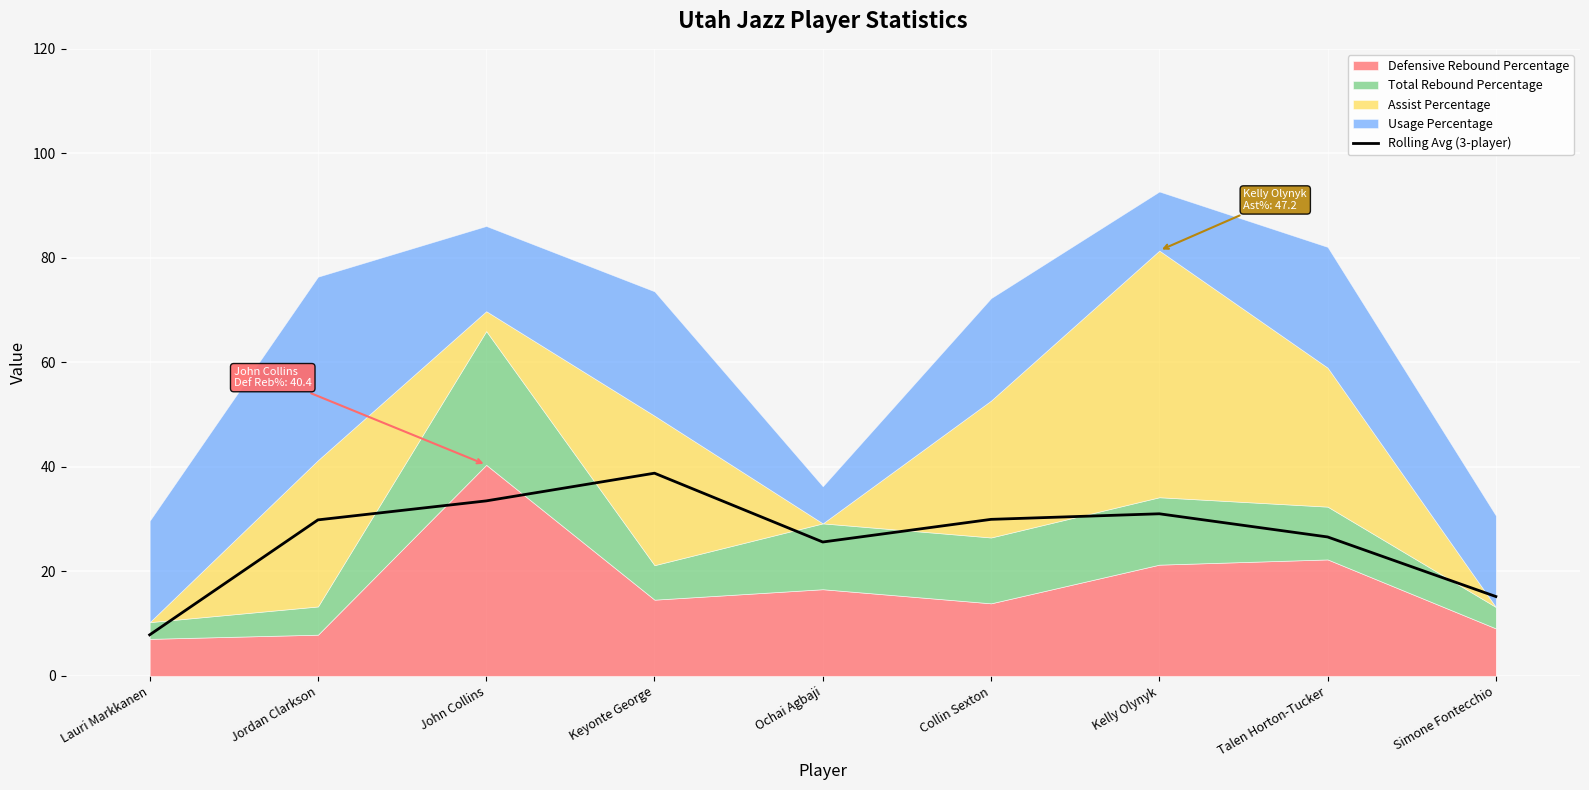

What position from the right is Lauri Markkanen?

9